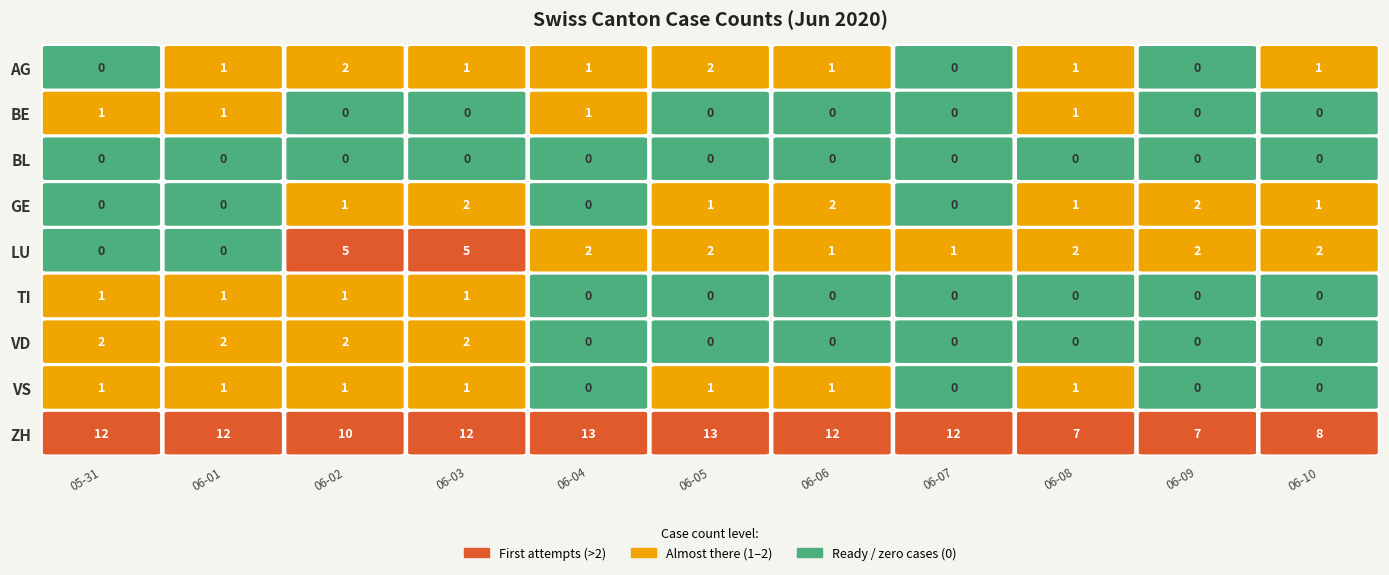

True or false: VS has a value of 0 at 2020-06-04.

True